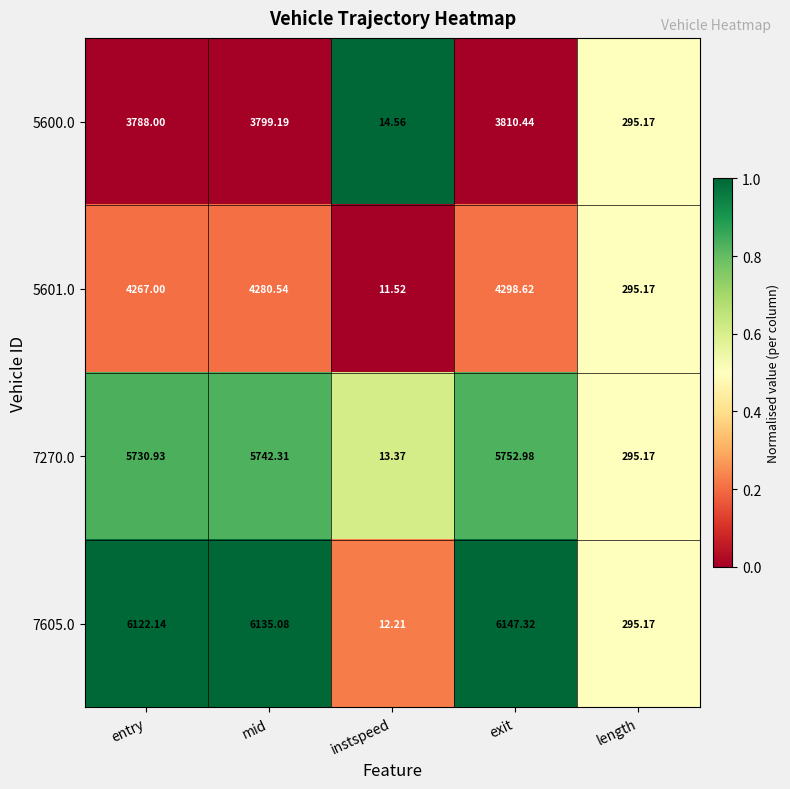

Rank the series by their maximum value, from highest to lowest.

7605.0, 7270.0, 5601.0, 5600.0